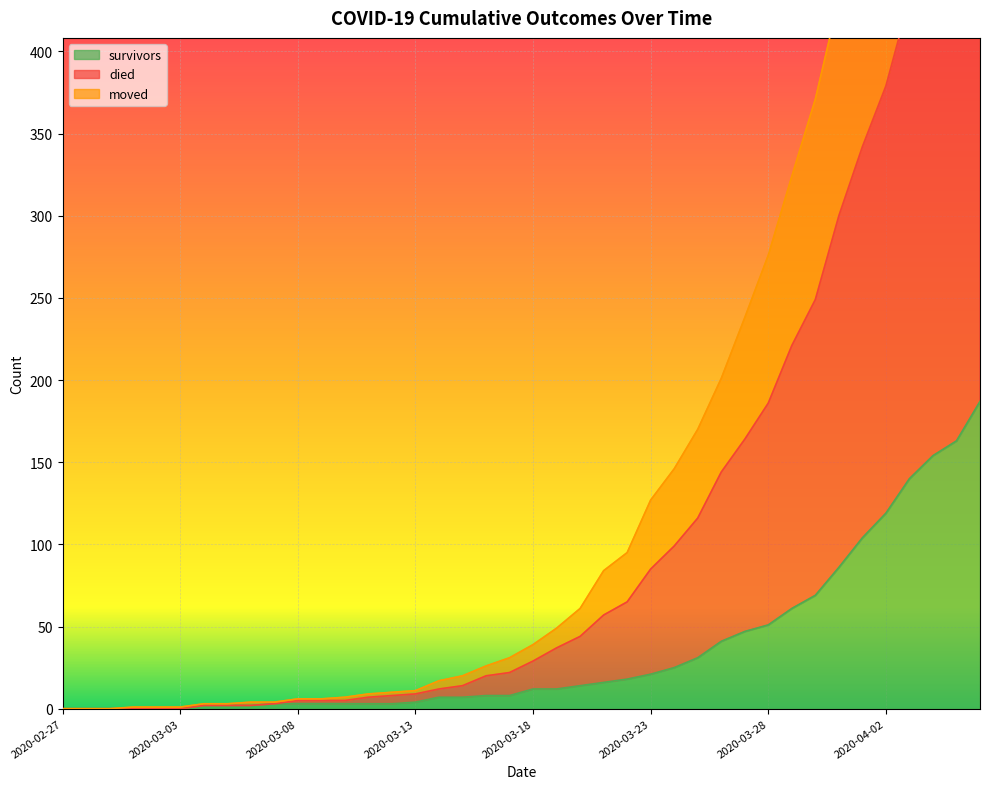

Between 2020-03-17 and 2020-04-05, which series saw the biggest shift?

died